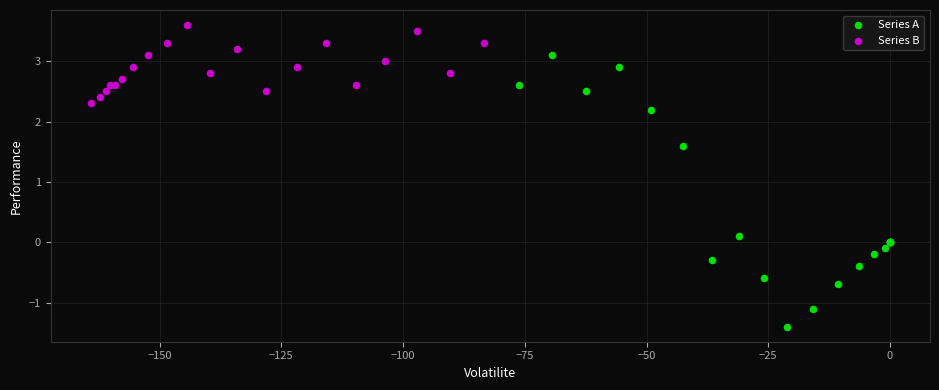

Which series has the largest Y range (max minus min)?

Series A